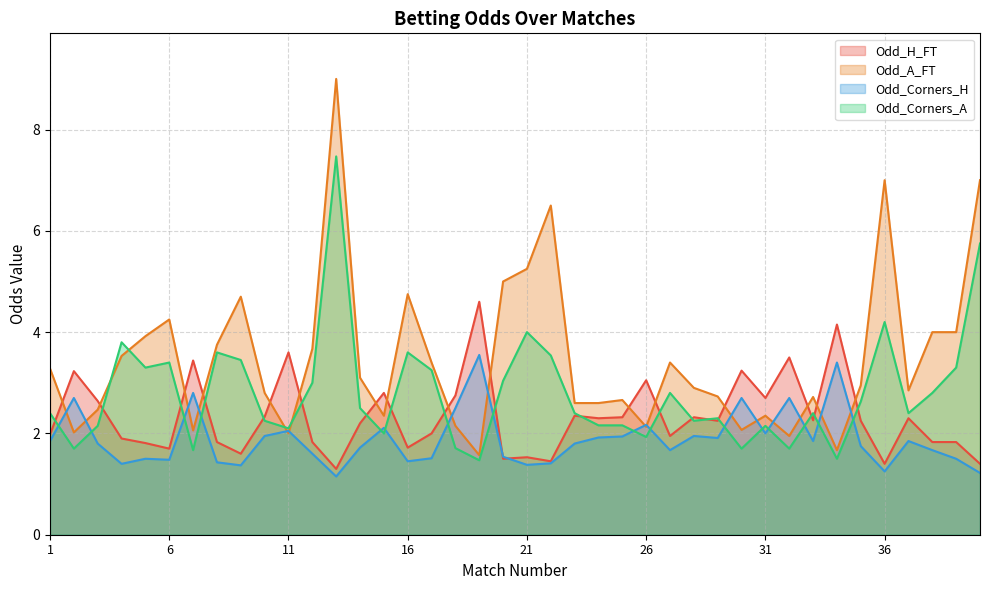

List the series in order of their peak value, lowest first.

Odd_Corners_H, Odd_H_FT, Odd_Corners_A, Odd_A_FT